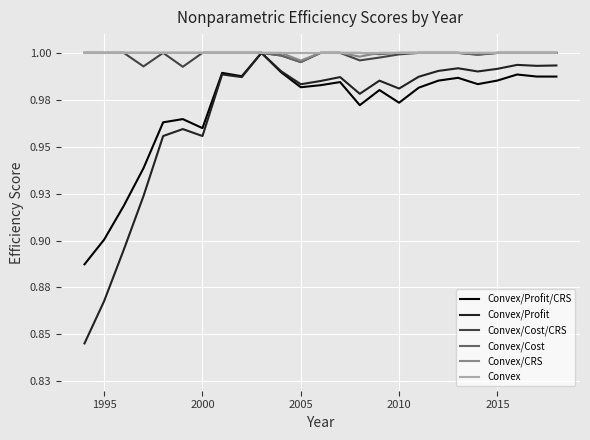

Is this an area chart (filled region under the line)?

No